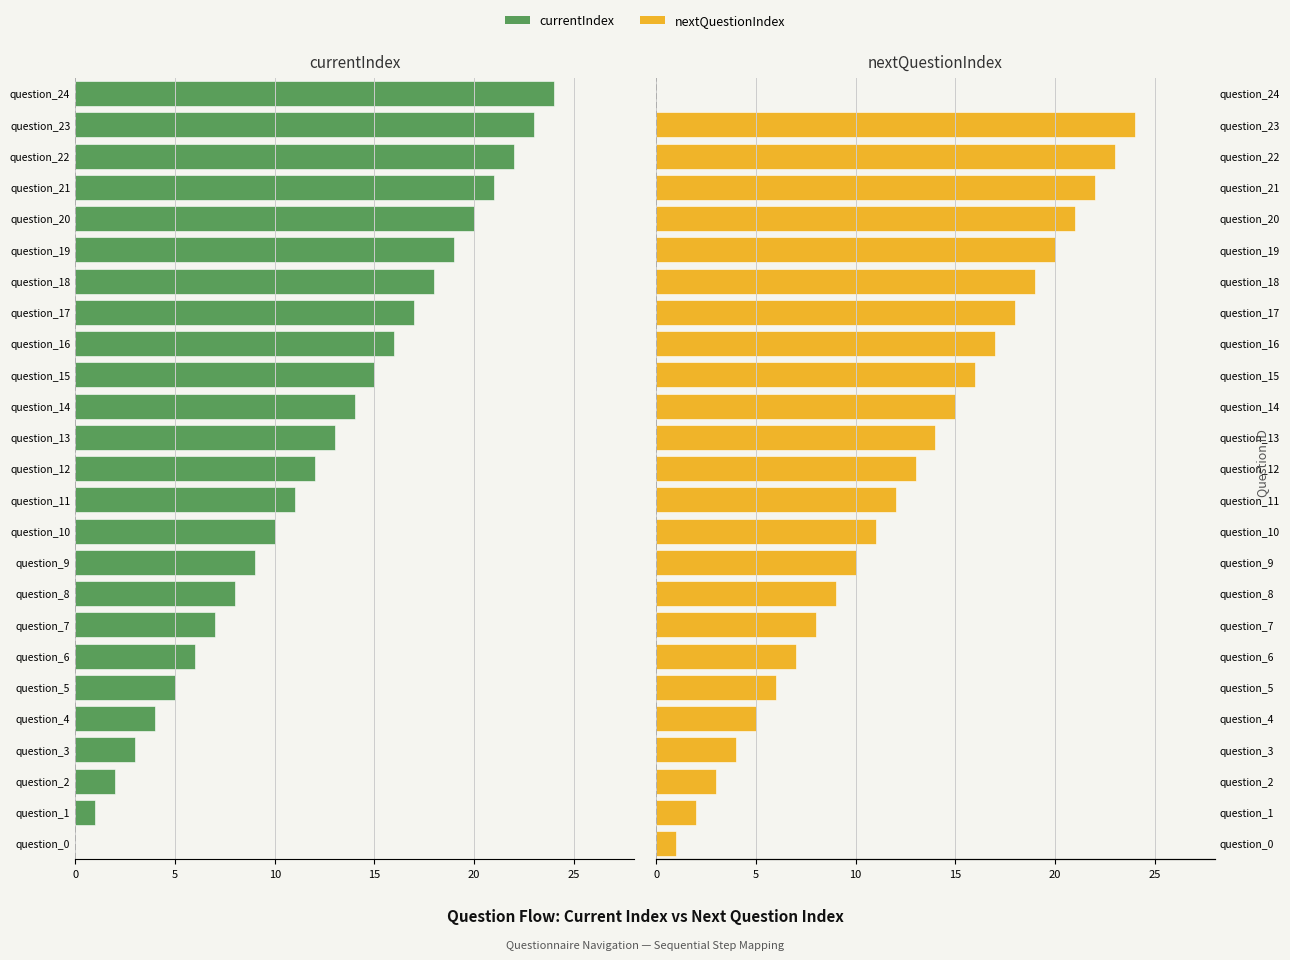

How many bars are there in each group?

2